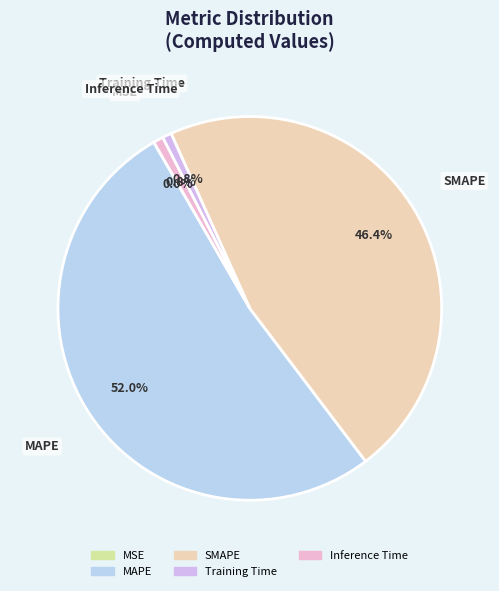

Which slice is the largest?

MAPE